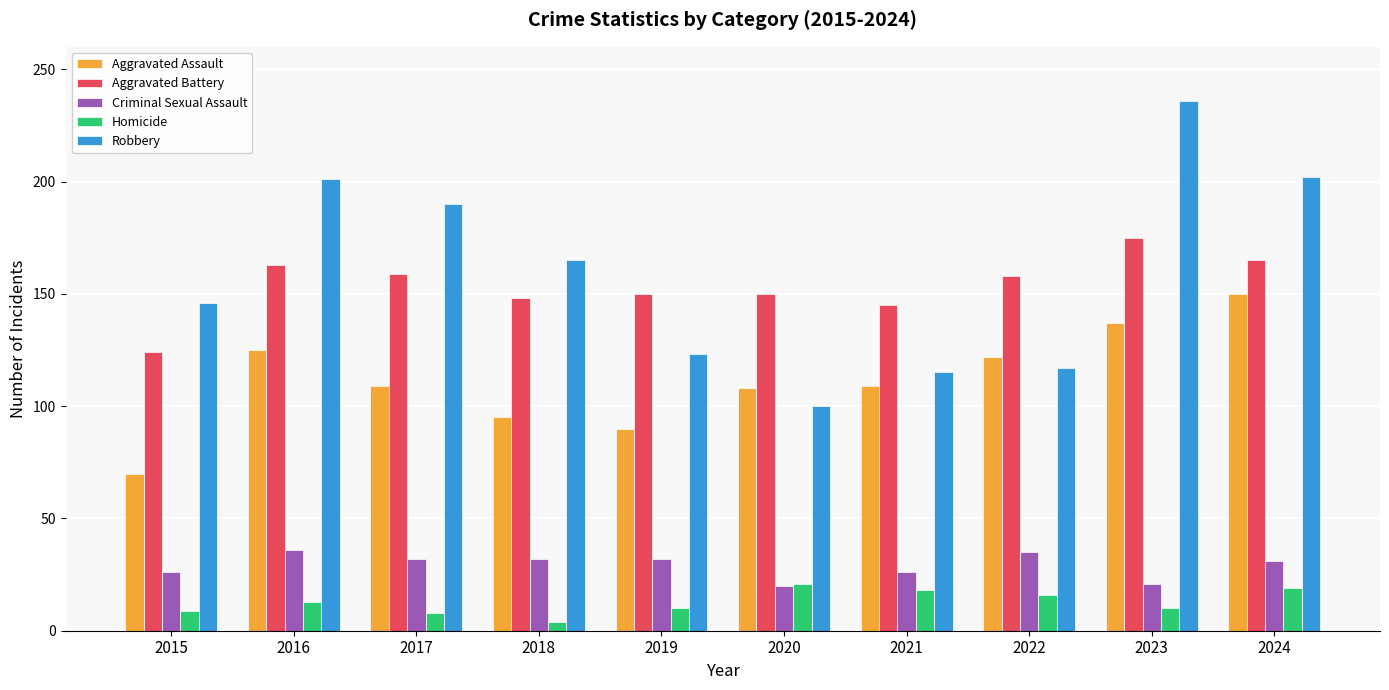

Rank the series at 2022 from lowest to highest value.

Homicide, Criminal Sexual Assault, Robbery, Aggravated Assault, Aggravated Battery